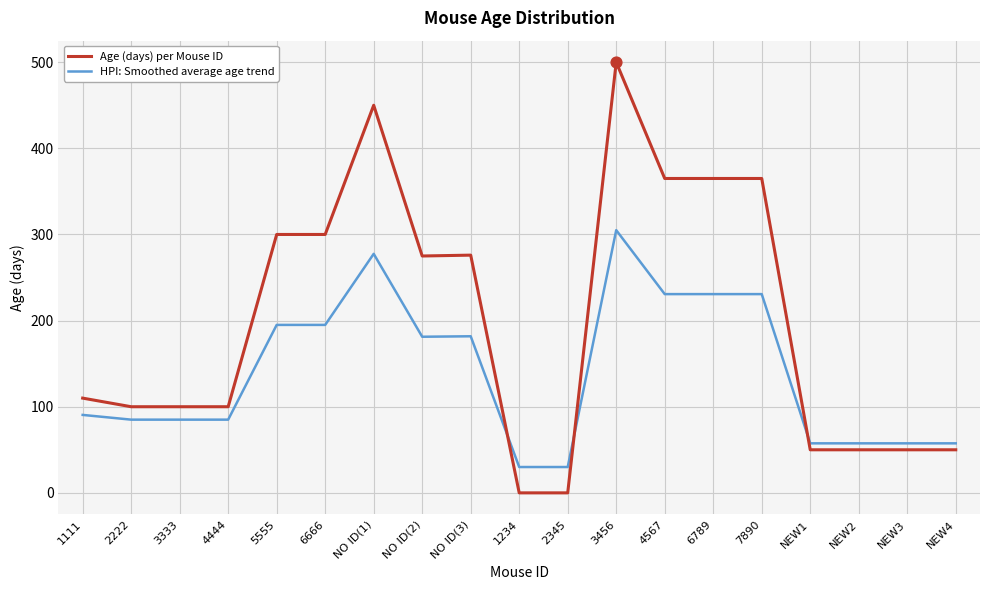

Which series has the widest spread of values?

Age (days) per Mouse ID